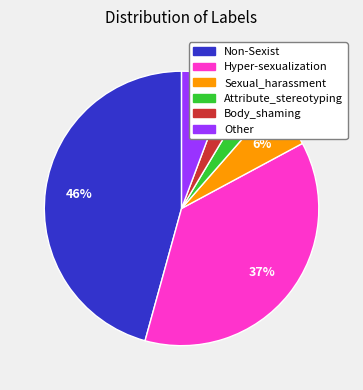

True or false: Sexual_harassment accounts for 1% of the total.

False